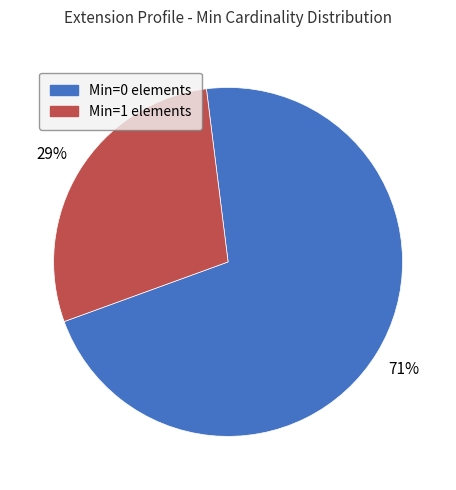

The Min=1 elements slice represents 29% of the pie. True or false?

True